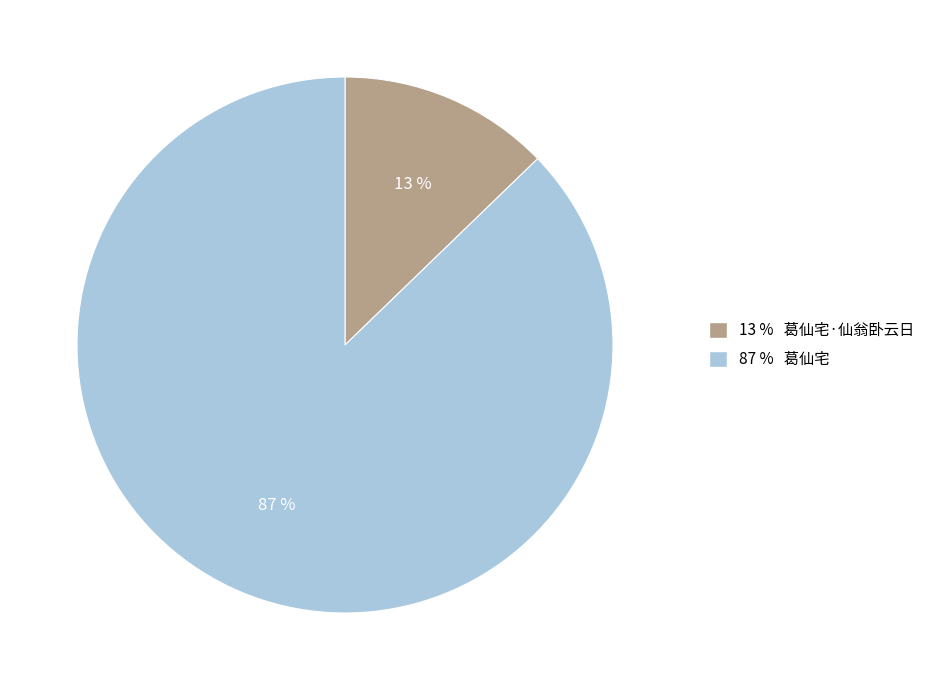

Do 13 % 葛仙宅·仙翁卧云日 and 87 % 葛仙宅 together represent more than half of the pie?

Yes